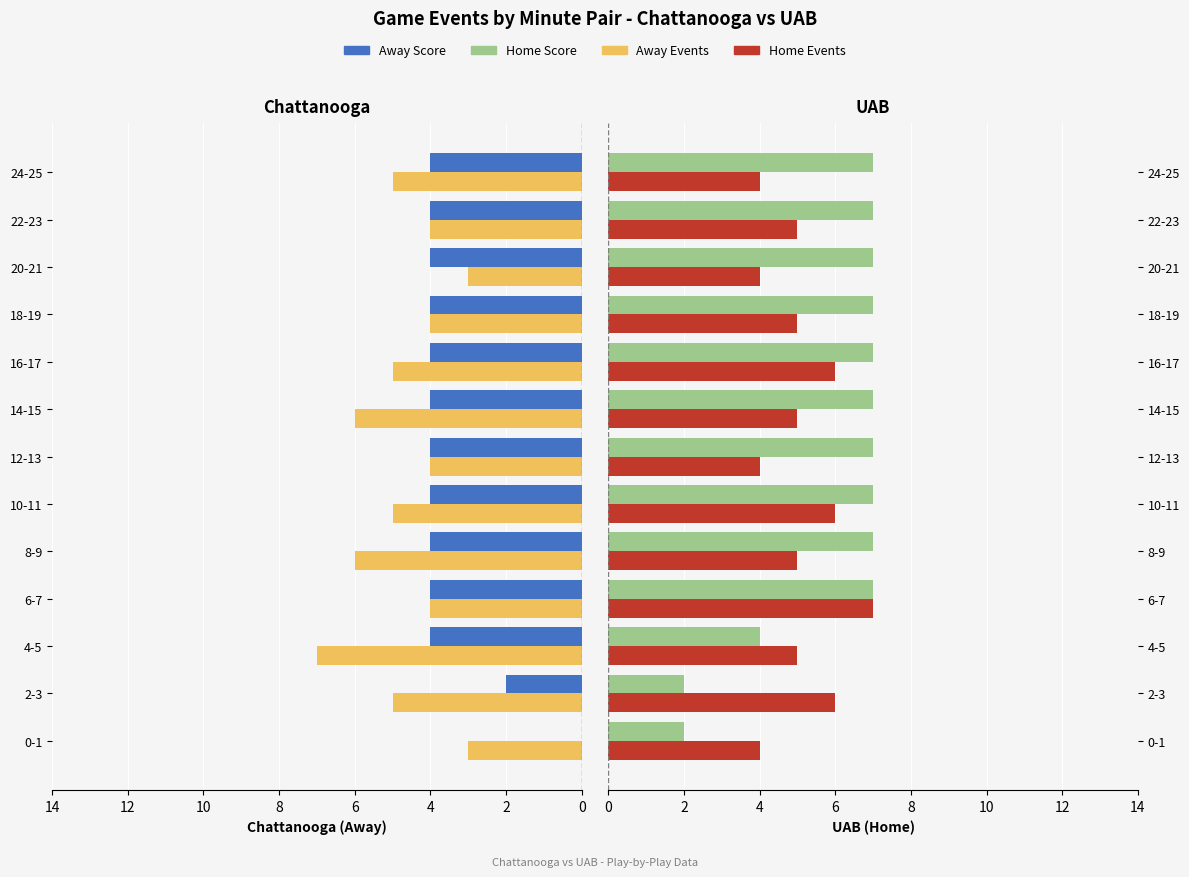

What is the difference between the maximum and minimum values in the Away Score series?

4